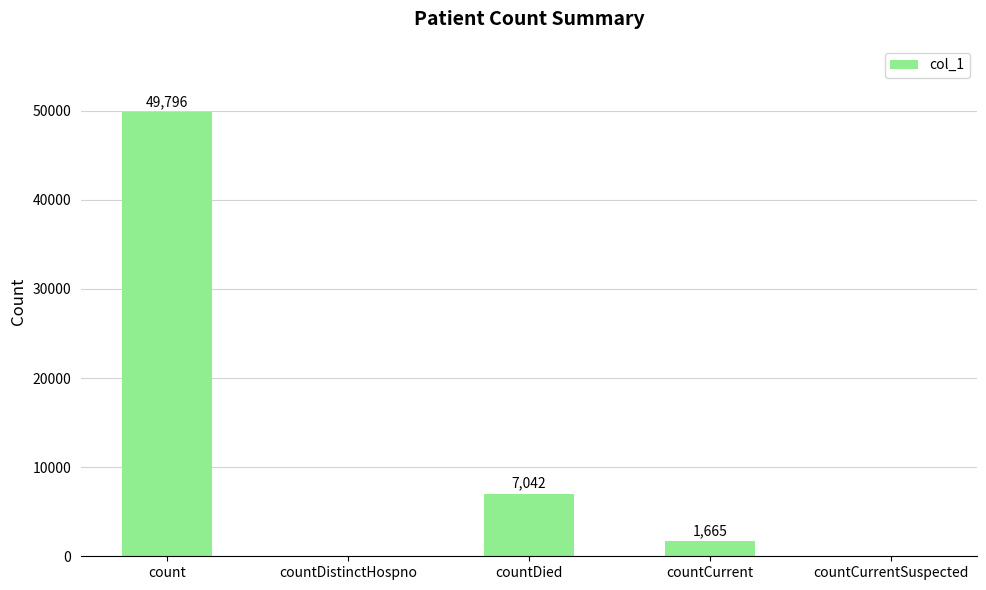

Reading right to left, what are all the values shown in this chart?

0	1665	7042	0	49796